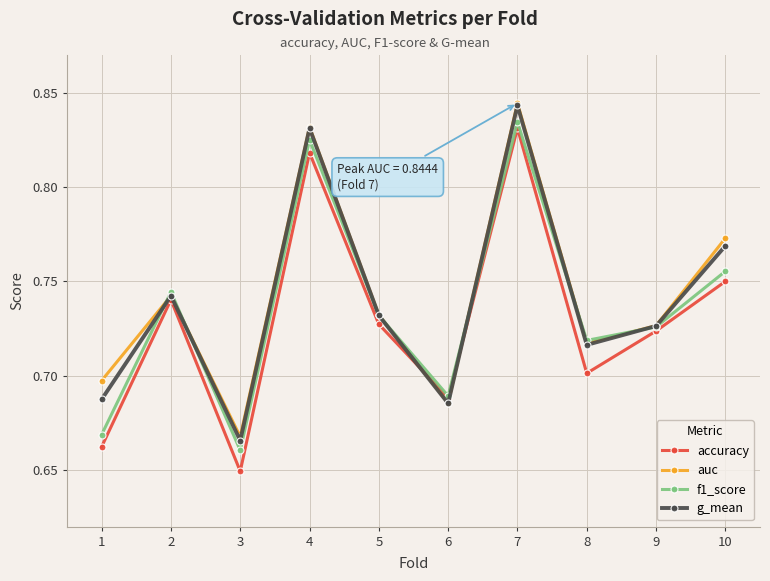

The value of accuracy at 2 is 0.7. True or false?

True